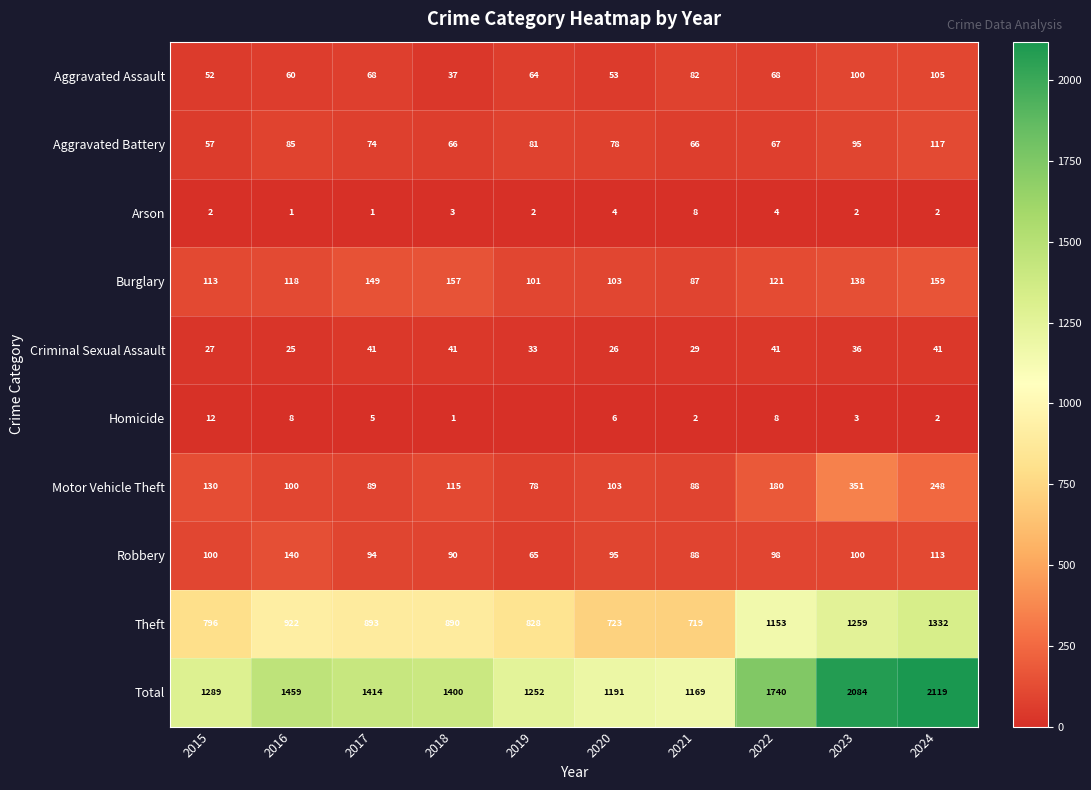

What is the total value across all series at 2019?

2504